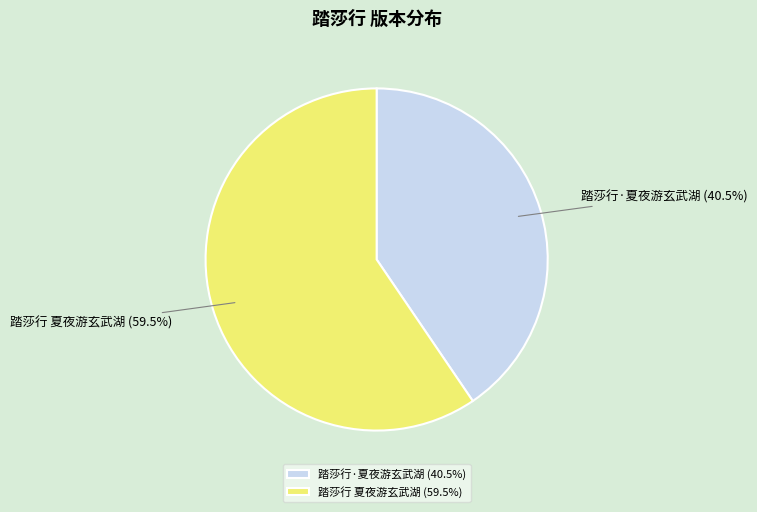

What is the largest slice in the pie chart?

踏莎行 夏夜游玄武湖